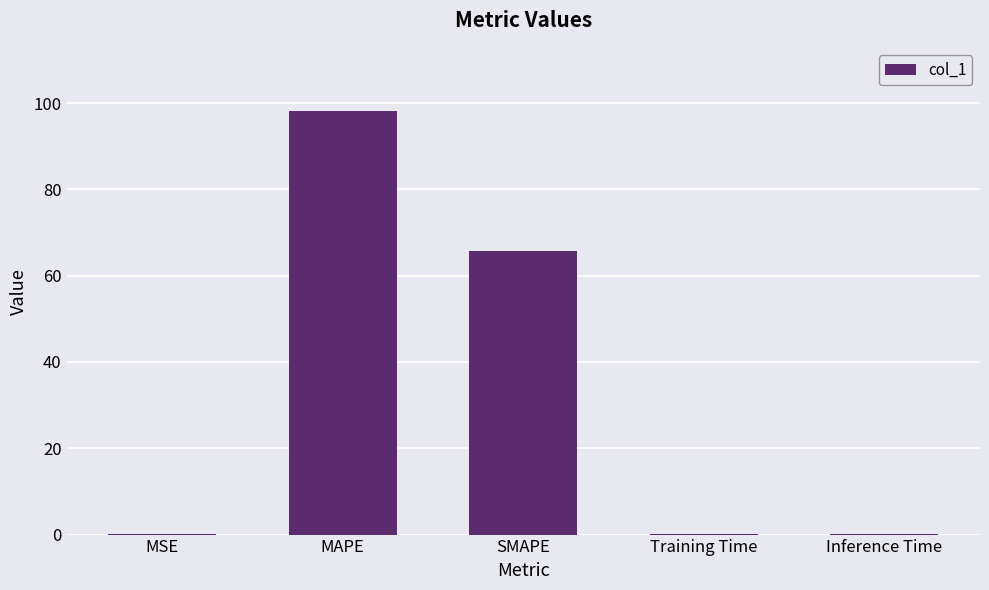

The chart shows a value of 154.4 at MAPE. True or false?

False